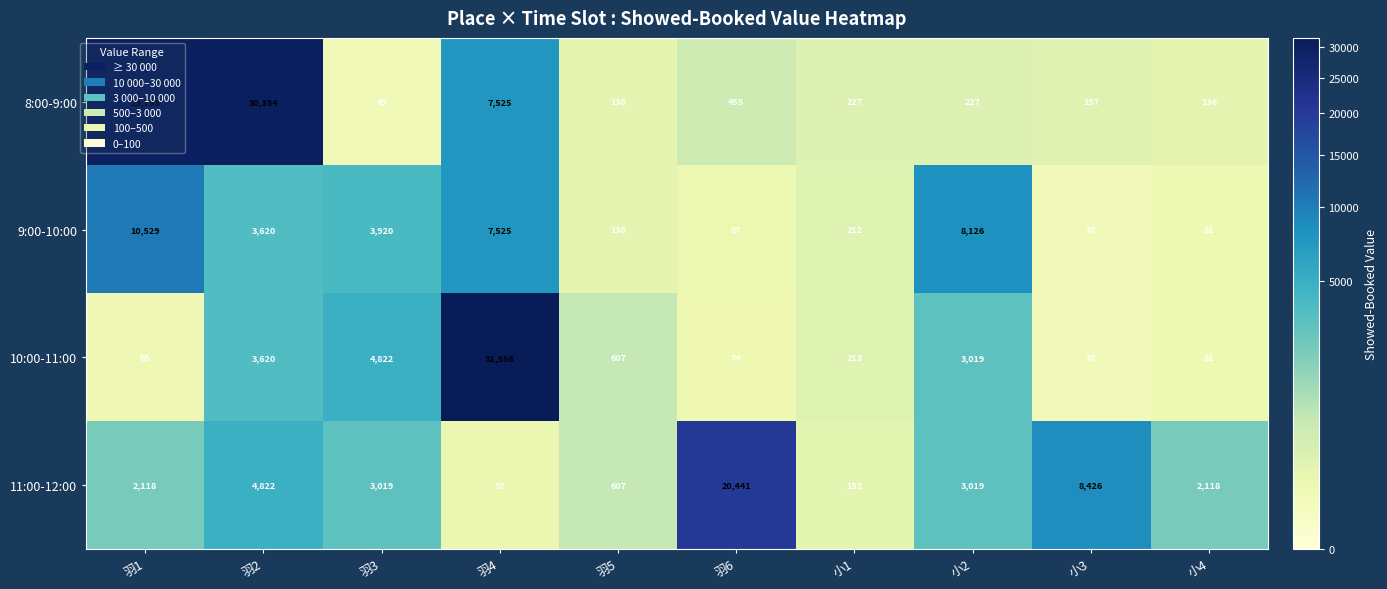

How many values in the 8:00-9:00 series are below 227?

4